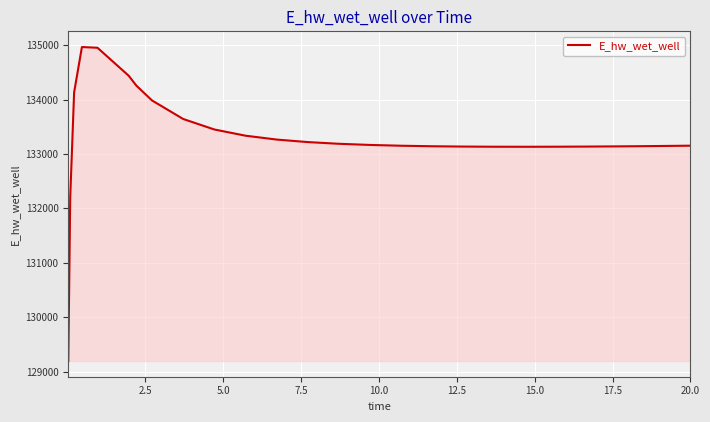

How many series are shown in this chart?

1